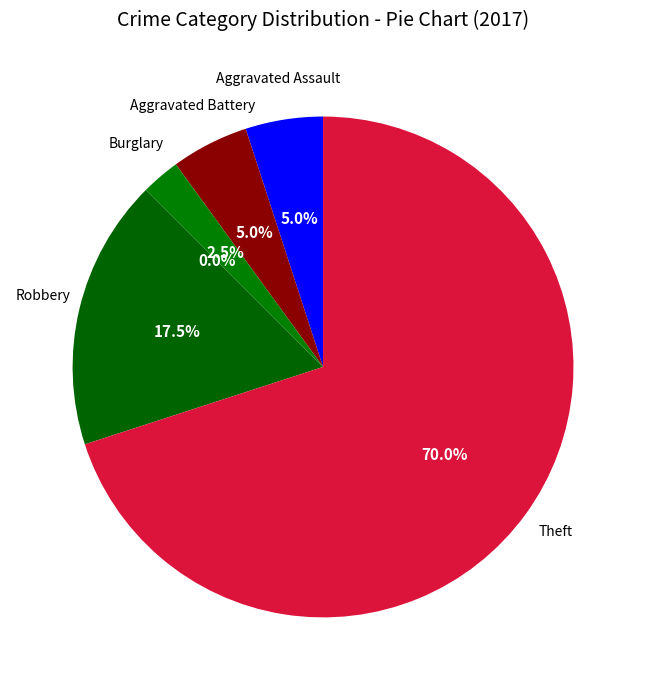

Which has a higher value, Criminal Sexual Assault or Aggravated Assault?

Aggravated Assault